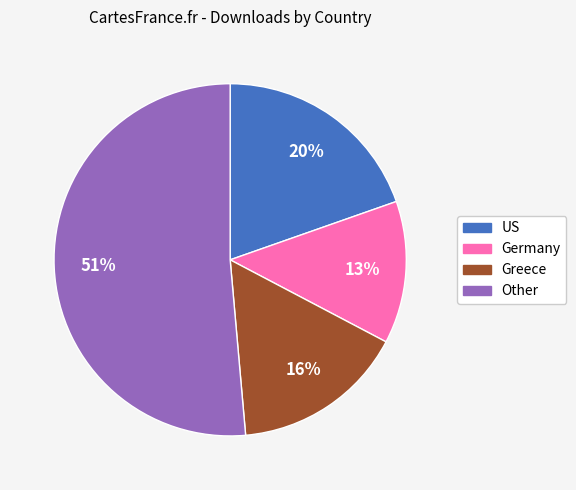

Is Greece the majority of the pie?

No